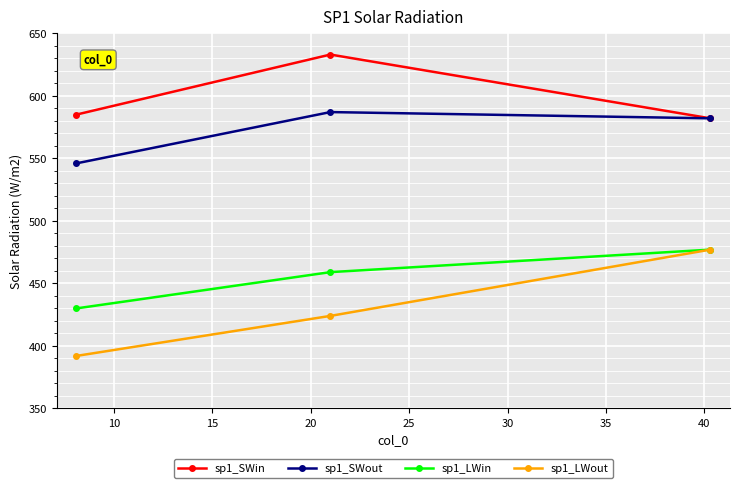

What is the average value of the sp1_SWin series?

600